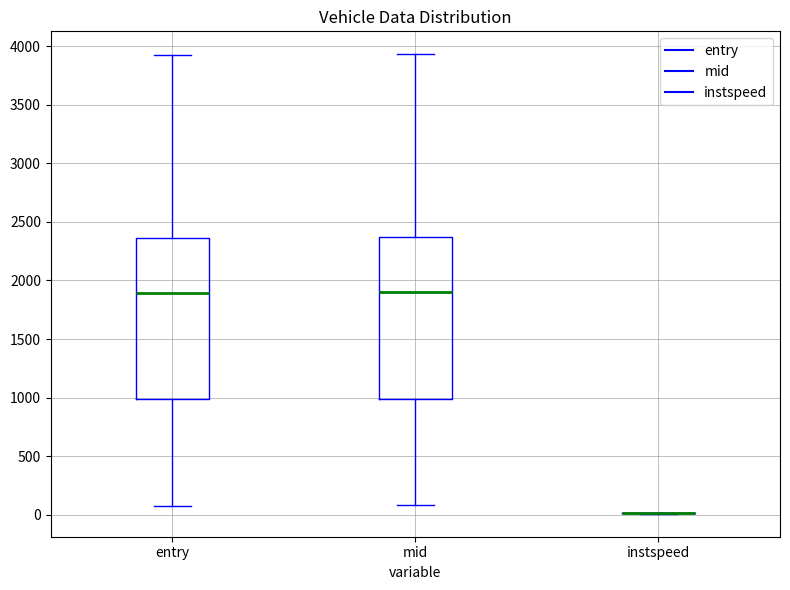

Reading left to right, transcribe this box plot: for each box, give where its median line is, the range the box spans, and where its two whiskers end, as read against the y-axis. The values are not printed on the chart, so give them approximately, as read against the axis.

entry: median 1900, box 1000 to 2350, whiskers 100 to 3950
mid: median 1900, box 1000 to 2350, whiskers 100 to 3950
instspeed: box collapsed to a line at 0, whiskers 0 to 0